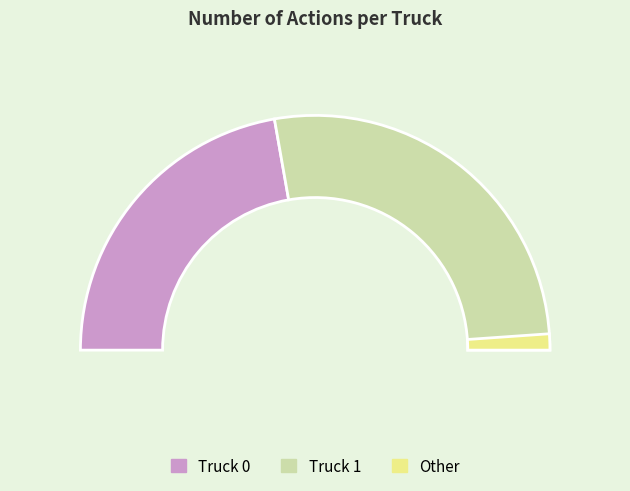

Which has a higher value, Truck 0 or Truck 1?

Truck 1